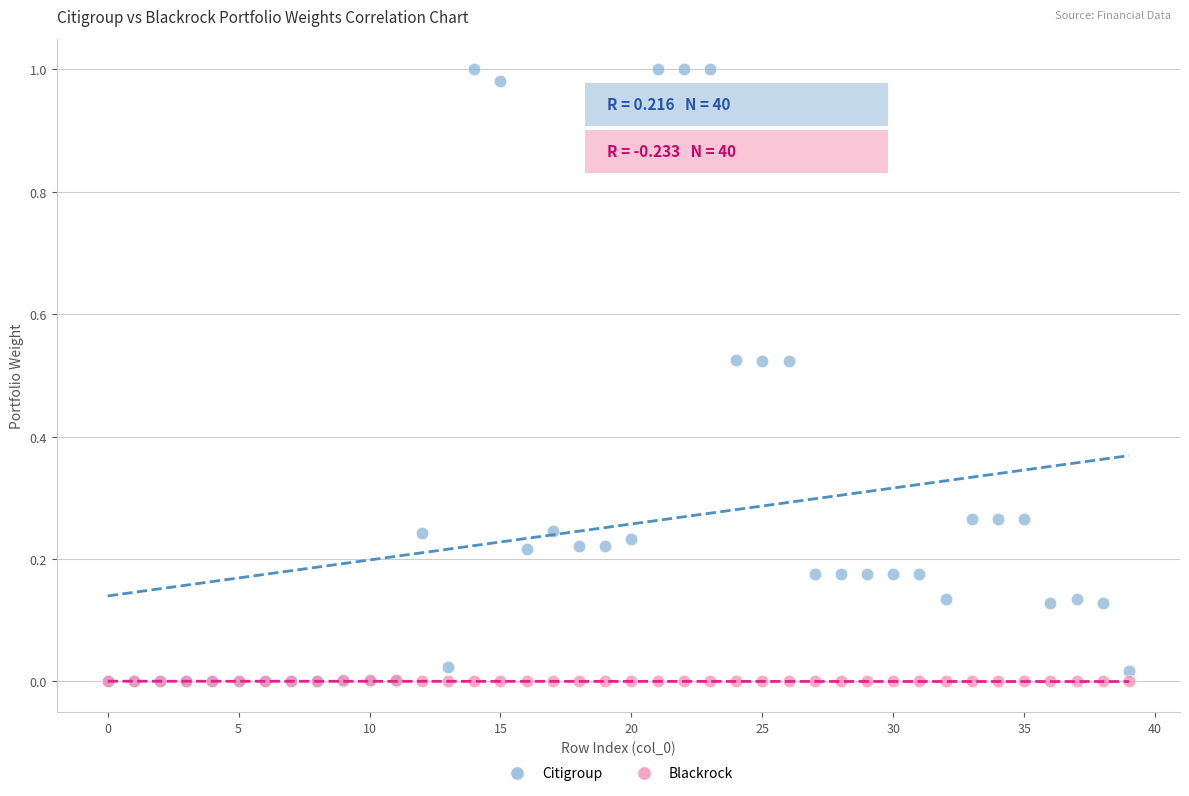

What are all the series names shown in the legend?

Citigroup, Blackrock